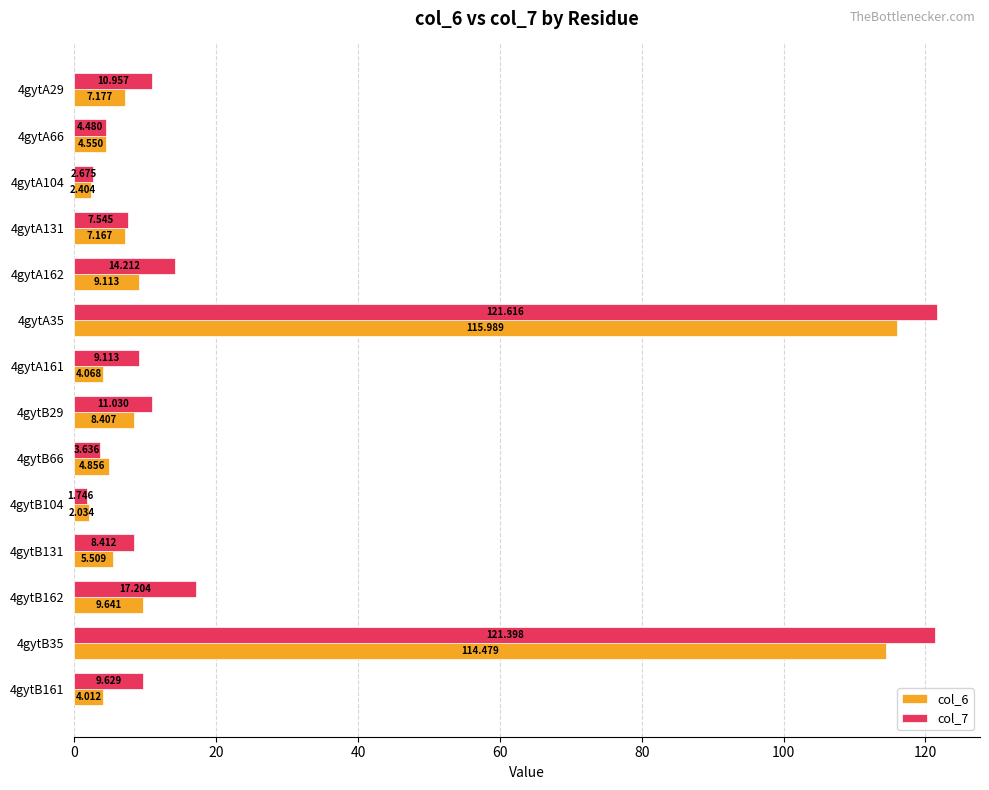

What is the difference between the maximum and minimum values in the col_7 series?

119.9